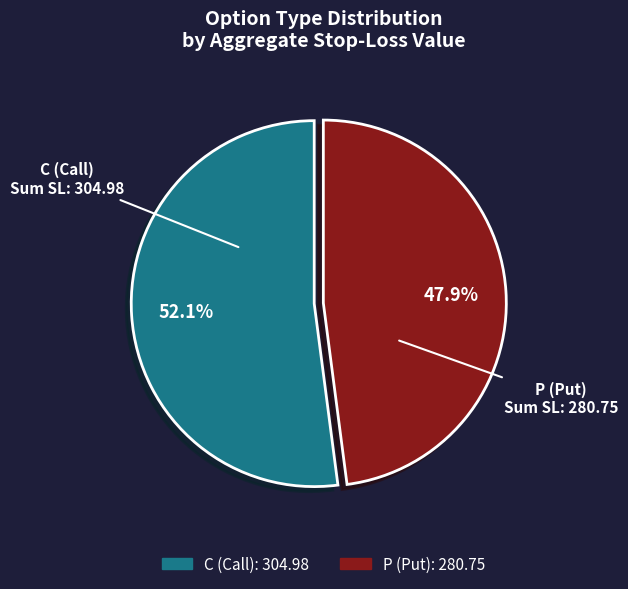

Approximately how many times larger is the value at C compared to P?

1.1